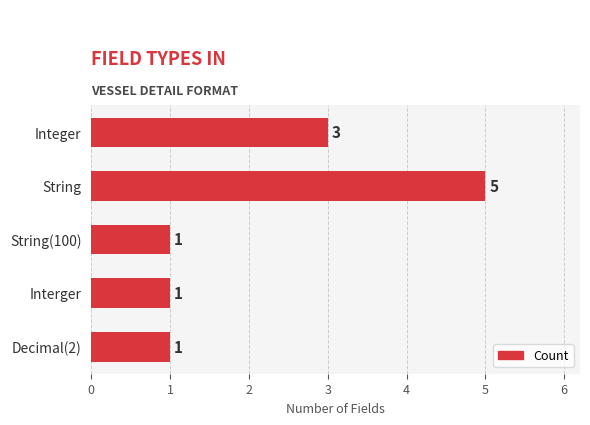

Between String and Integer, which is larger?

String